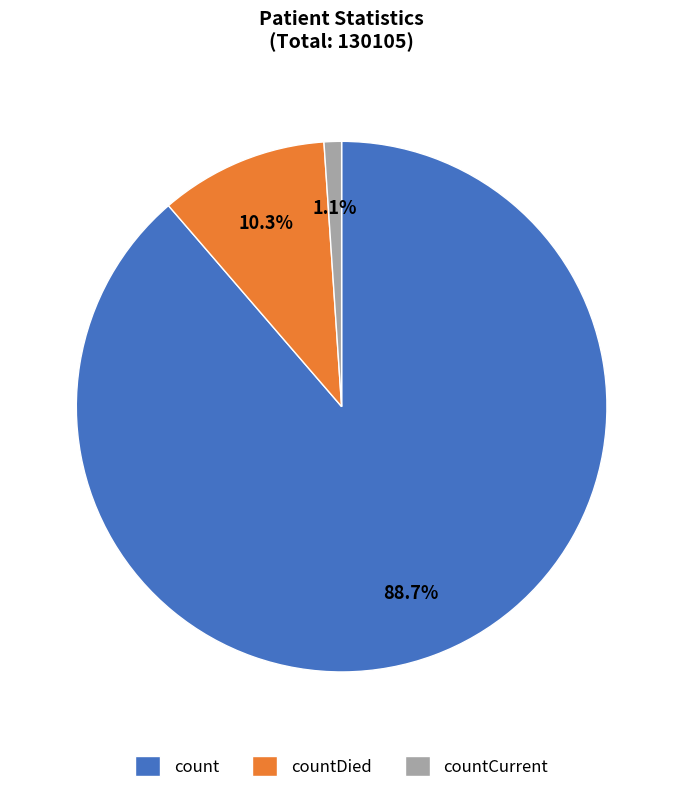

How many slices are in this pie chart?

3